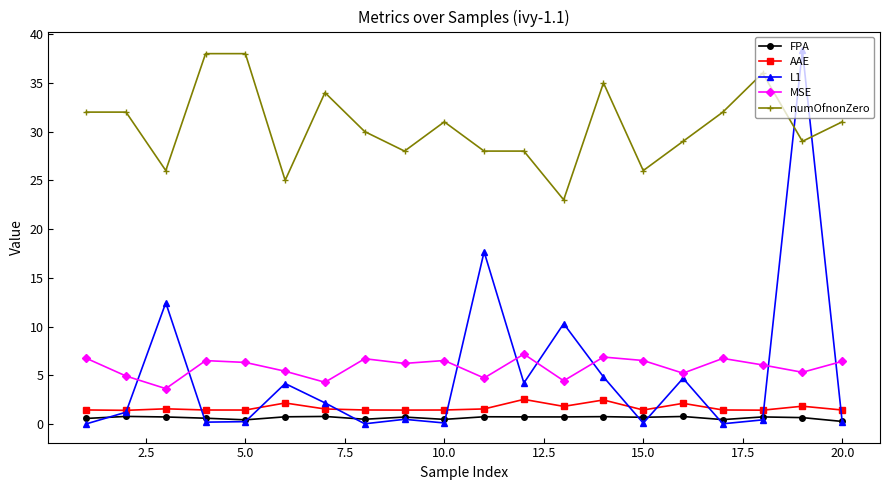

Which series has the largest range (max minus min)?

L1